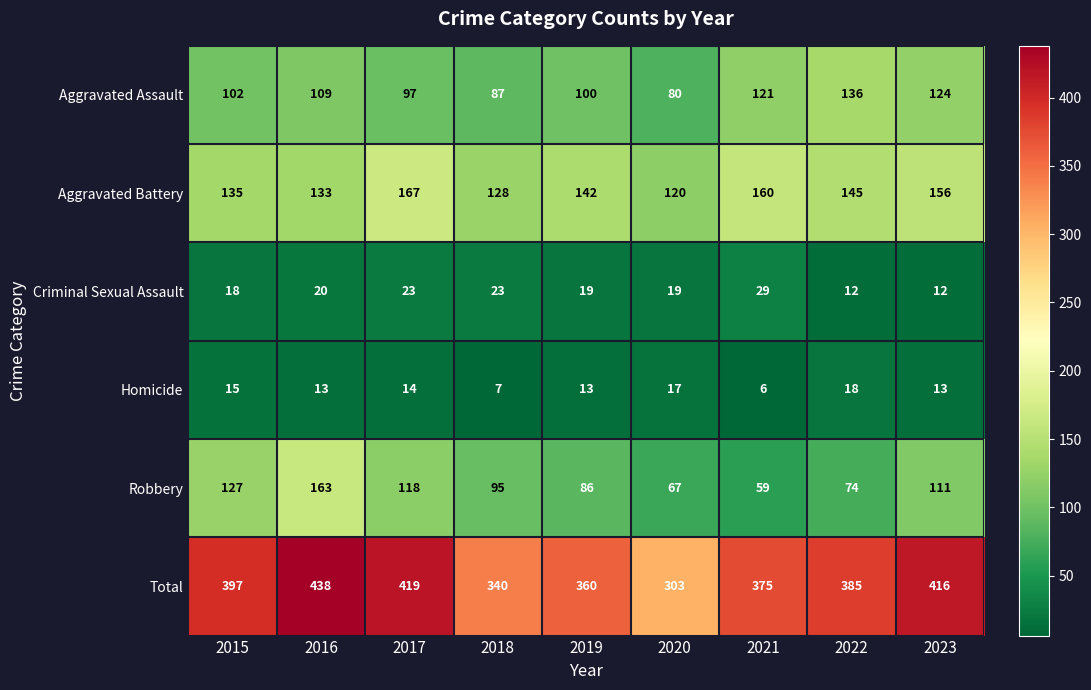

Count the number of categories in the chart.

9